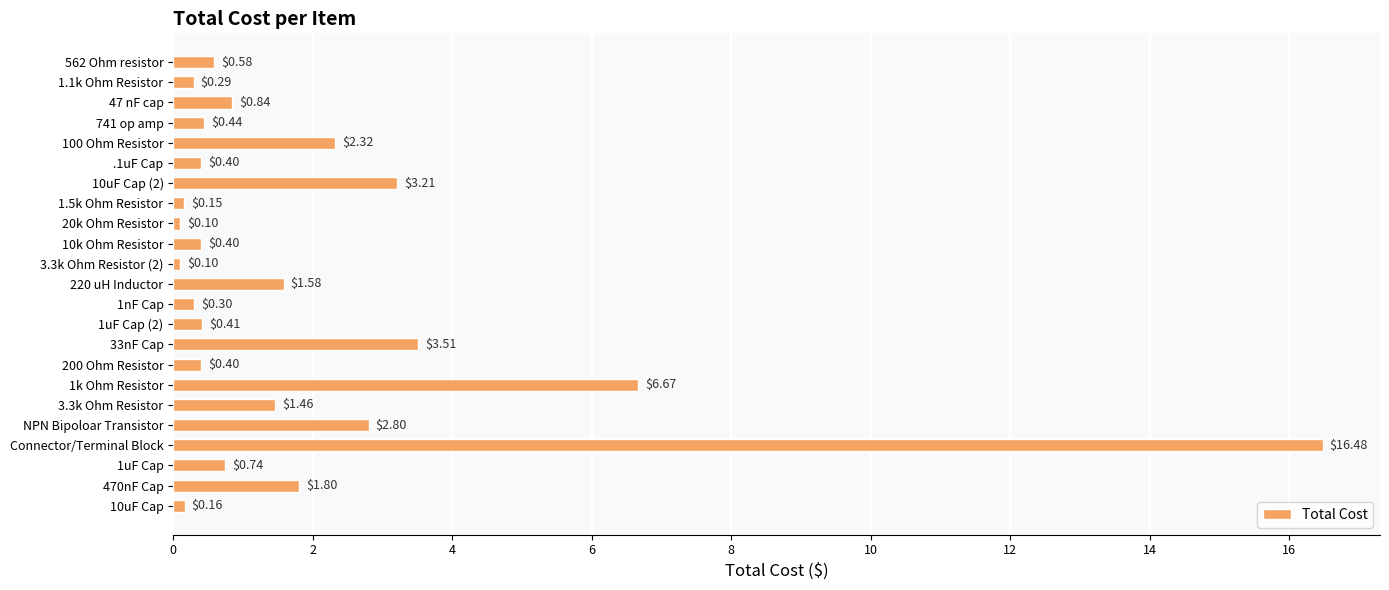

What is the average value?

2.0